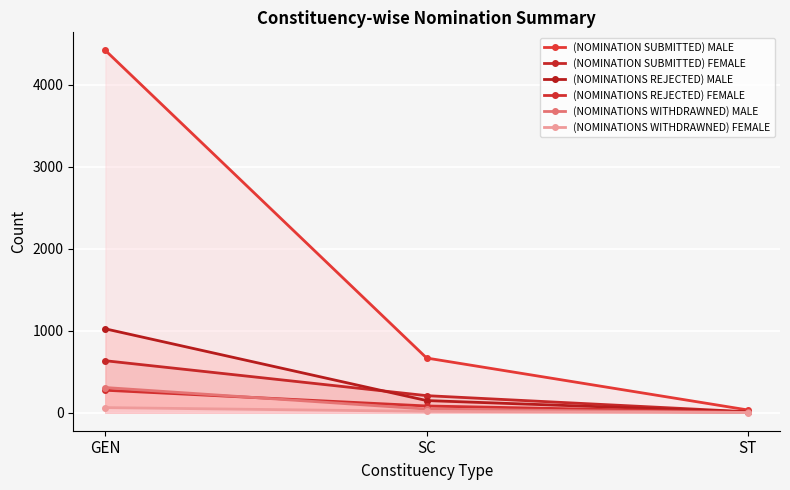

Reading left to right, transcribe all the data shown in this chart.

(NOMINATION SUBMITTED) MALE: 4419	666	32
(NOMINATION SUBMITTED) FEMALE: 633	207	10
(NOMINATIONS REJECTED) MALE: 1022	147	8
(NOMINATIONS REJECTED) FEMALE: 273	81	4
(NOMINATIONS WITHDRAWNED) MALE: 306	43	2
(NOMINATIONS WITHDRAWNED) FEMALE: 61	15	0